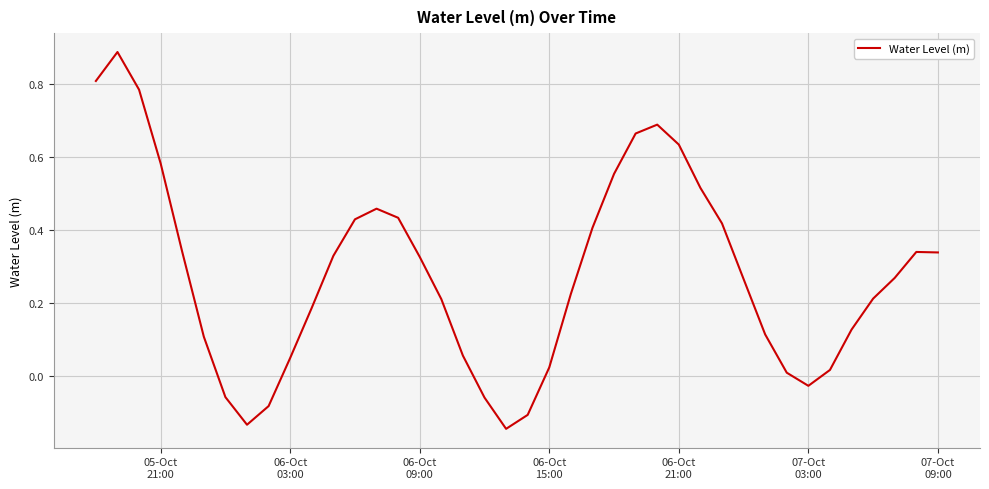

True or false: the data has more than 1 interior local peaks.

True